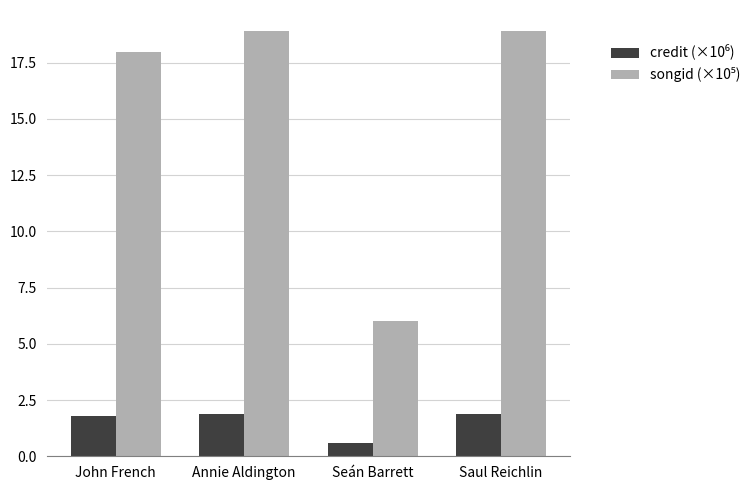

What is the minimum value shown in the chart?

0.6